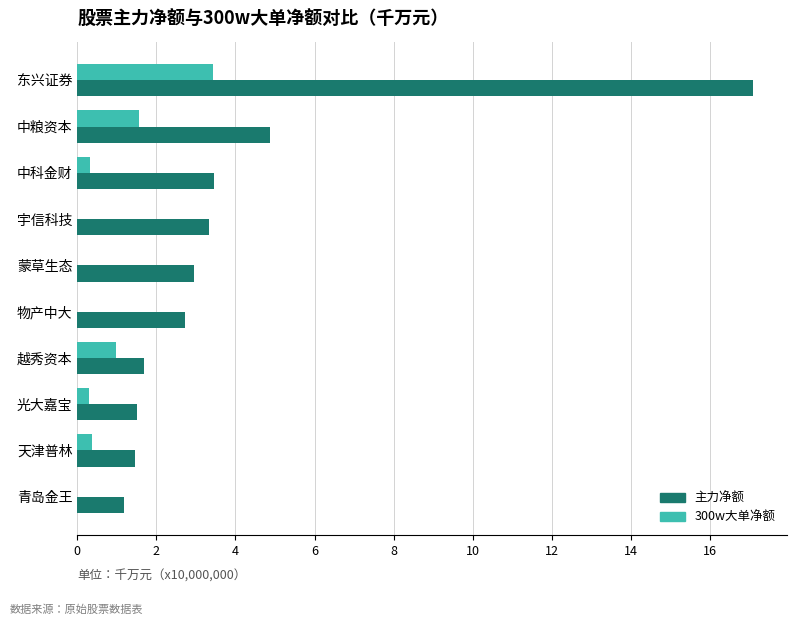

At which category is the sum across all series the highest?

东兴证券